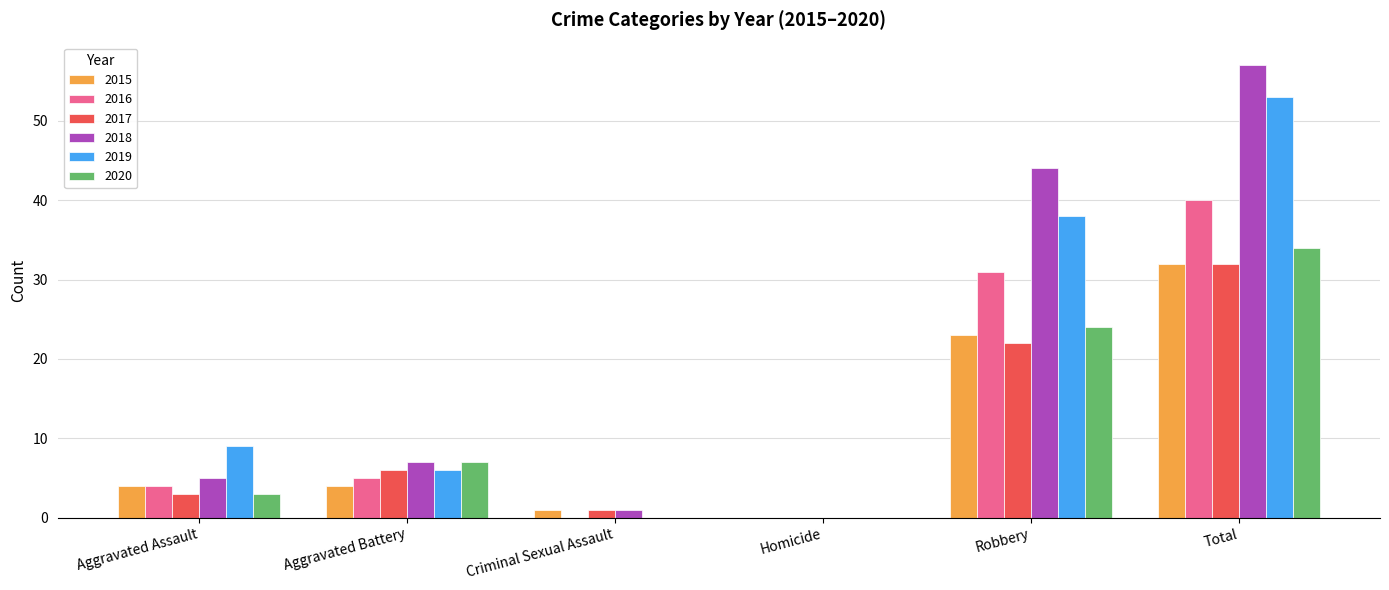

What is the total value across all series at Total?

248